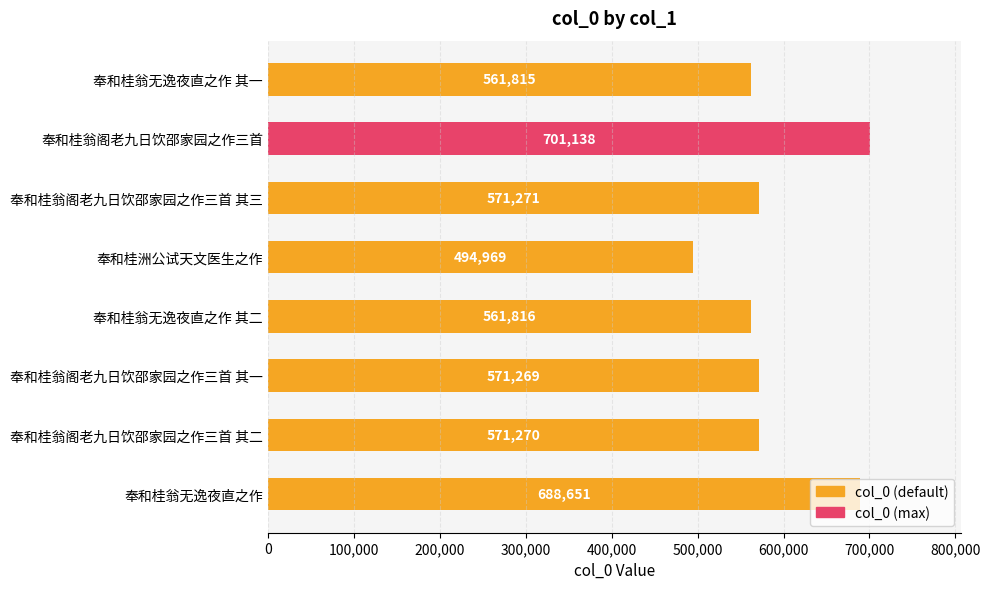

Where is the data nearest to the value 598053?

奉和桂翁阁老九日饮邵家园之作三首 其三